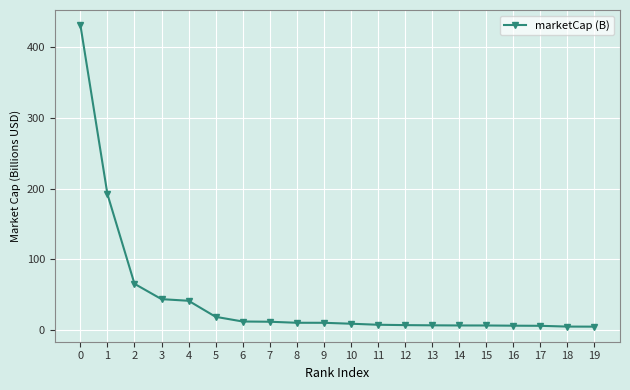

What is the sum of the values at 17 and 11?

14.0